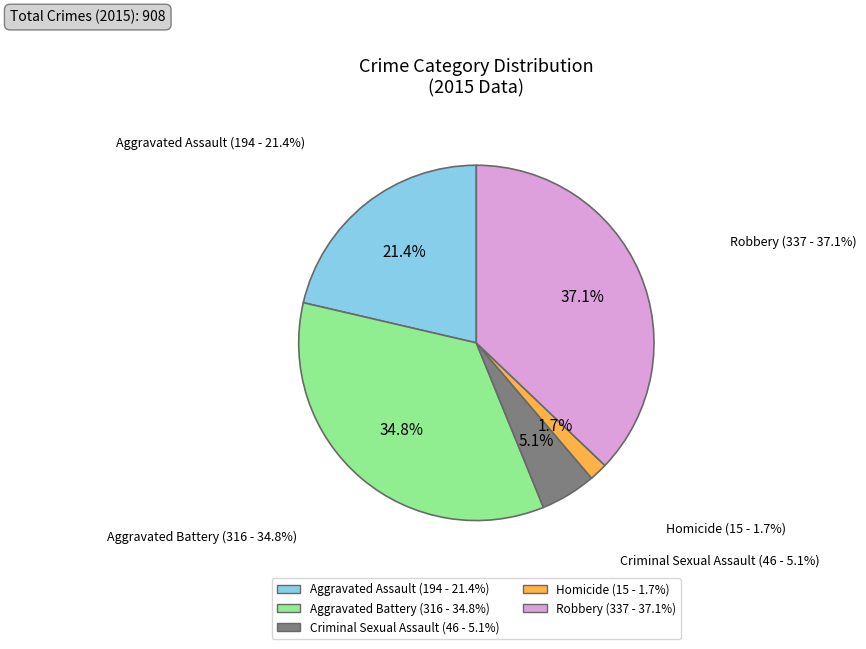

The Aggravated Assault slice represents 21% of the pie. True or false?

True